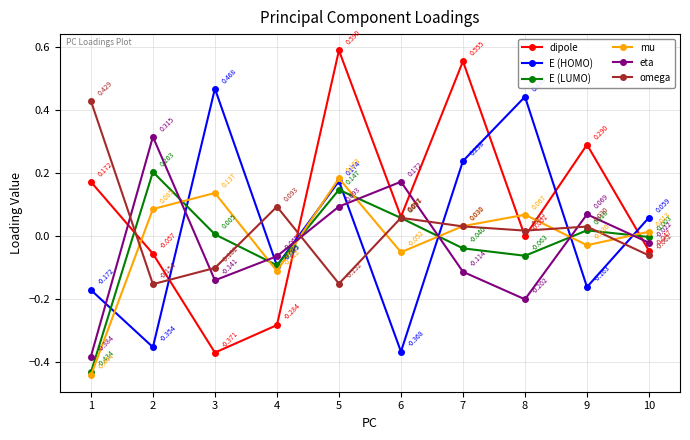

True or false: omega has more than 0 points higher than both neighbors.

True